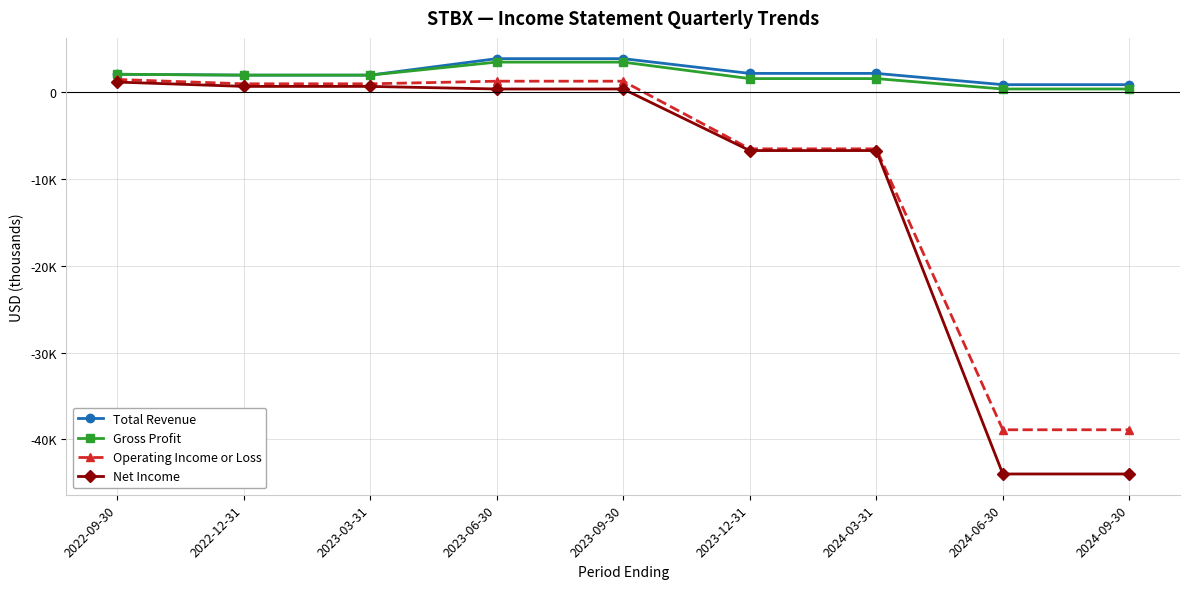

What is the minimum value for Net Income?

-44000